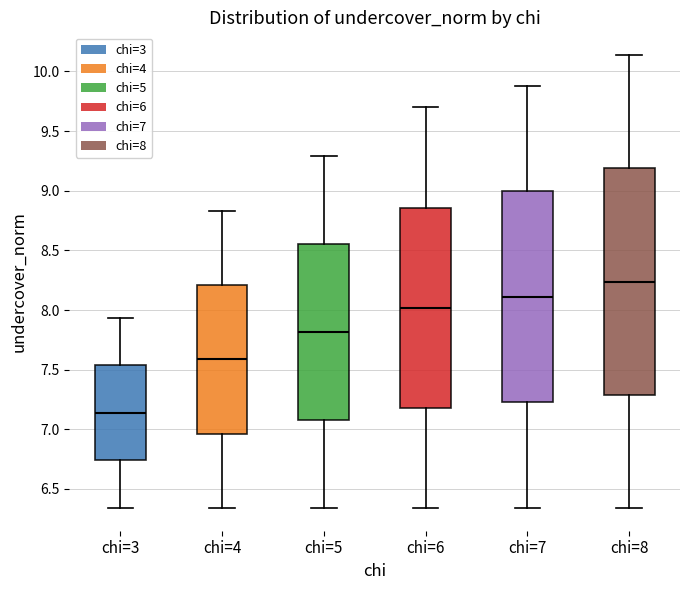

Comparing the boxes themselves (not the whiskers), which one is the tallest?

chi=8